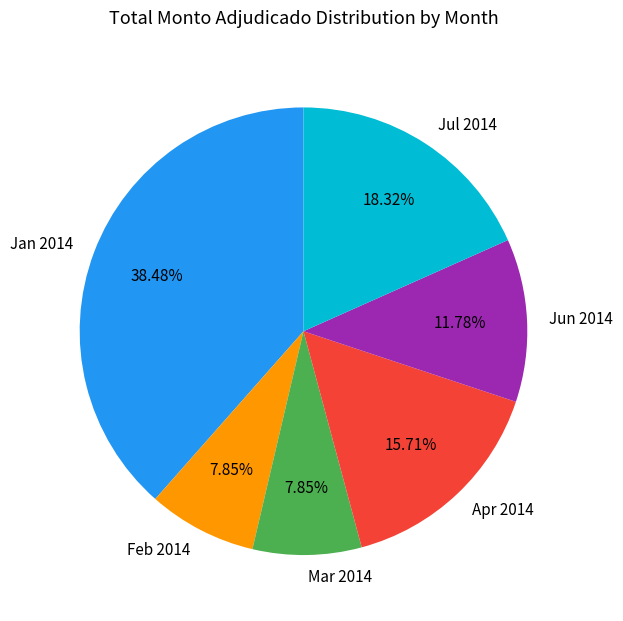

How many slices are in this pie chart?

6